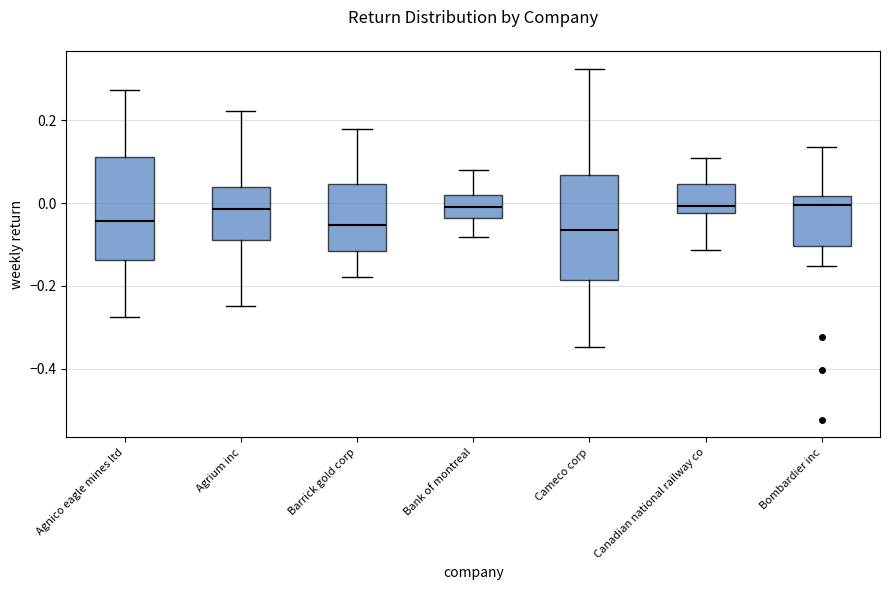

Reading left to right, transcribe this box plot: for each box, give where its median line is, the range the box spans, and where its two whiskers end, as read against the y-axis. The values are not printed on the chart, so give them approximately, as read against the axis.

Agnico eagle mines ltd: median -0.04, box -0.14 to 0.12, whiskers -0.28 to 0.28
Agrium inc: median -0.02, box -0.08 to 0.04, whiskers -0.24 to 0.22
Barrick gold corp: median -0.06, box -0.12 to 0.04, whiskers -0.18 to 0.18
Bank of montreal: median -0.02, box -0.04 to 0.02, whiskers -0.08 to 0.08
Cameco corp: median -0.06, box -0.18 to 0.06, whiskers -0.34 to 0.32
Canadian national railway co: median 0.00, box -0.02 to 0.04, whiskers -0.12 to 0.10
Bombardier inc: median 0.00, box -0.10 to 0.02, whiskers -0.16 to 0.14